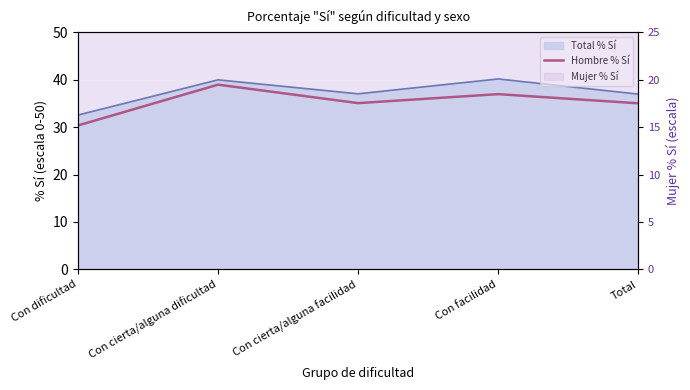

How many interior local peaks (higher than both neighbors) does the data have?

2